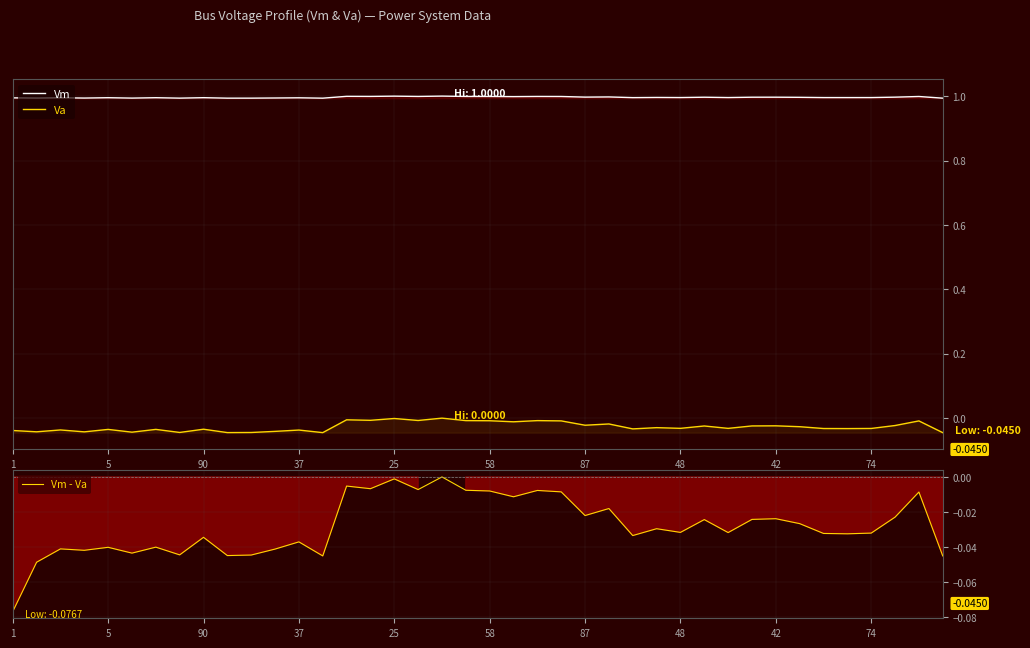

At which label does Va reach its minimum?

39